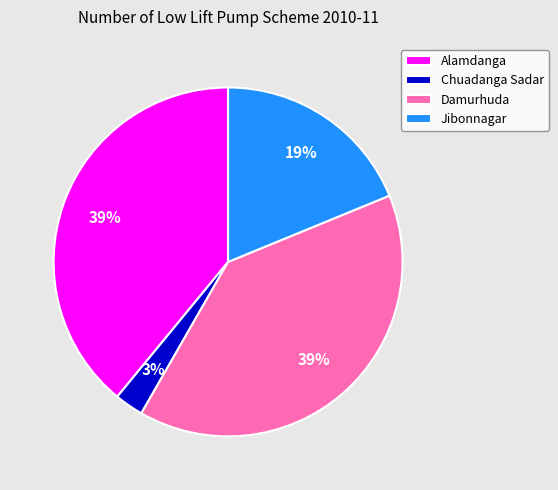

What is the smallest slice in the pie chart?

Chuadanga Sadar